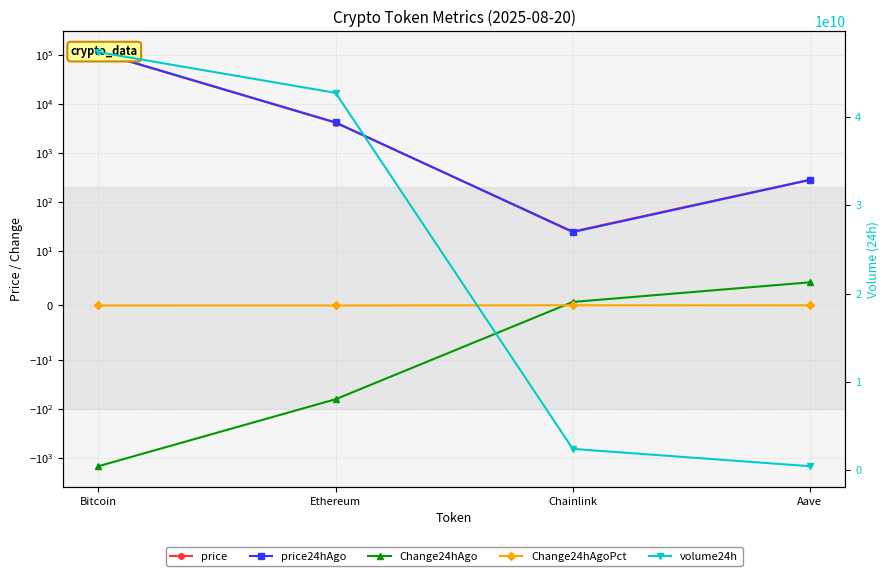

Is the value of volume24h at Aave greater than the value of Change24hAgo at Aave?

Yes